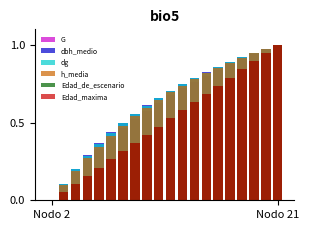

Is the value of dbh_medio at 4 greater than the value of h_media at 2?

Yes